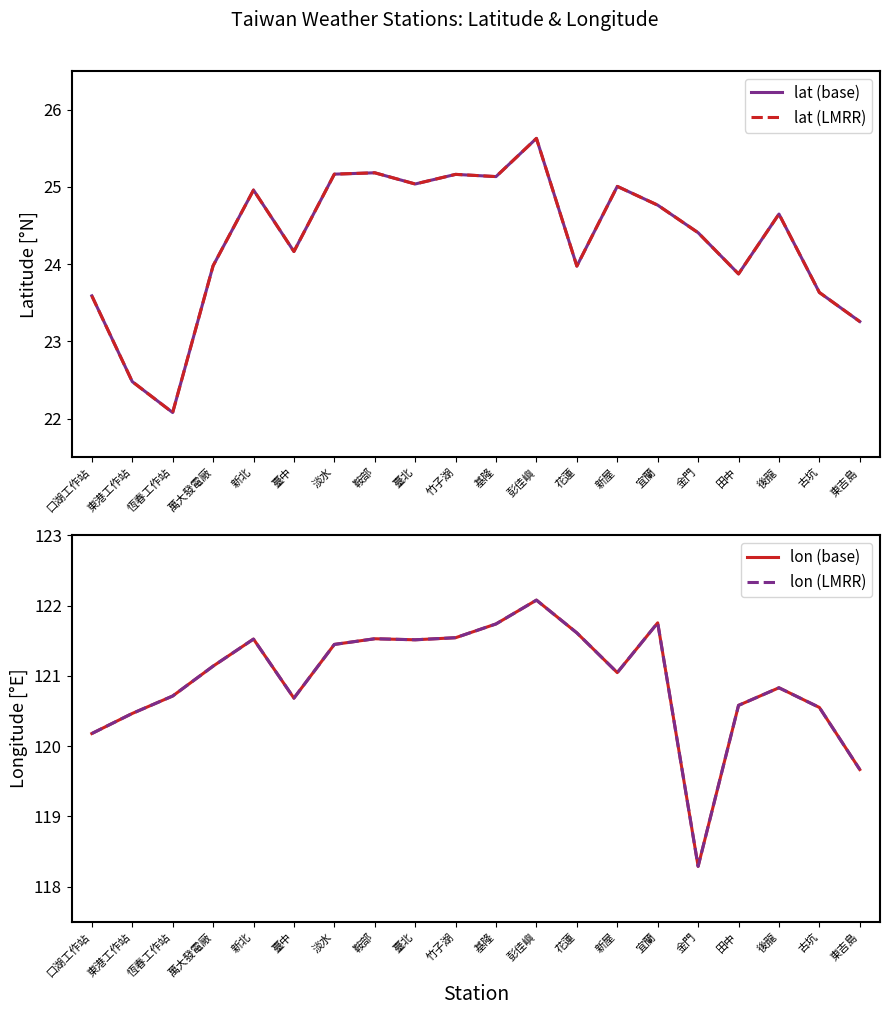

Reading left to right, what are all the values shown in this chart?

lat (base): 23.6	22.5	22.1	24.0	25.0	24.2	25.2	25.2	25.0	25.2	25.1	25.6	24.0	25.0	24.8	24.4	23.9	24.6	23.6	23.3
lat (LMRR): 23.6	22.5	22.1	24.0	25.0	24.2	25.2	25.2	25.0	25.2	25.1	25.6	24.0	25.0	24.8	24.4	23.9	24.6	23.6	23.3
lon (base): 120.2	120.5	120.7	121.1	121.5	120.7	121.4	121.5	121.5	121.5	121.7	122.1	121.6	121.0	121.8	118.3	120.6	120.8	120.6	119.7
lon (LMRR): 120.2	120.5	120.7	121.1	121.5	120.7	121.4	121.5	121.5	121.5	121.7	122.1	121.6	121.0	121.8	118.3	120.6	120.8	120.6	119.7